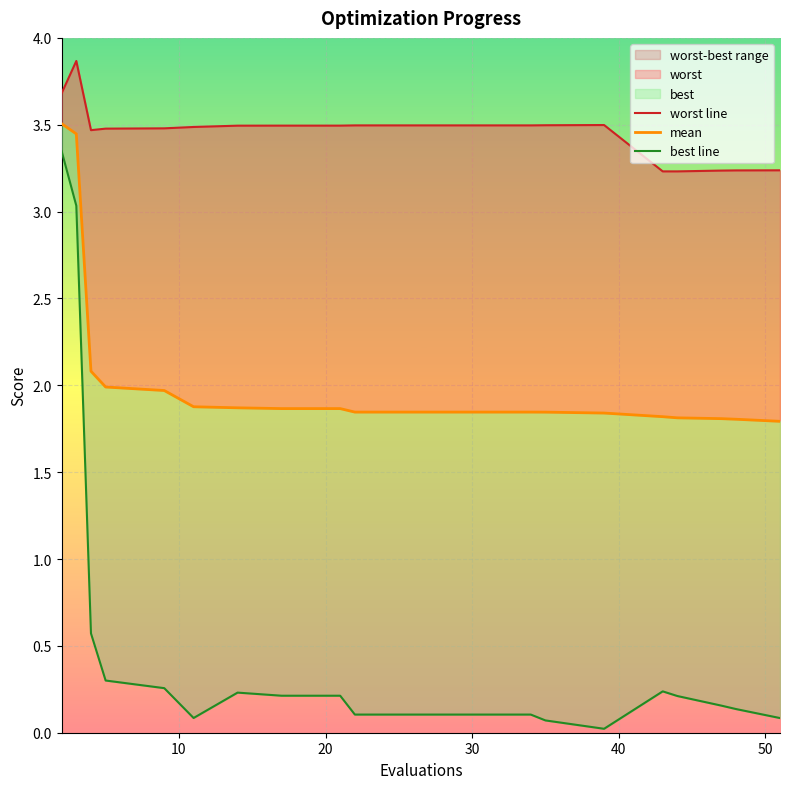

Which series has the widest spread of values?

best line